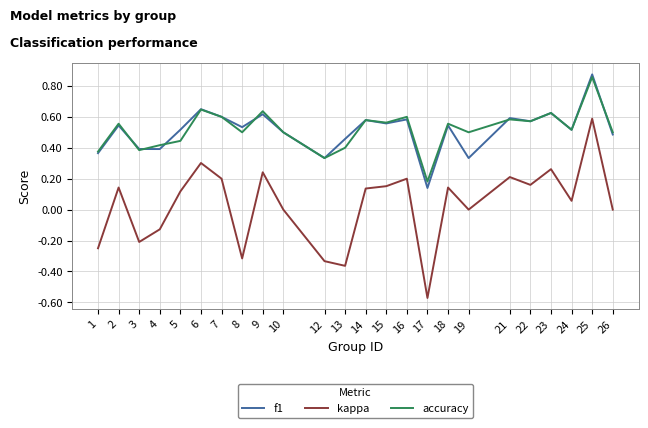

What is the difference between the kappa values at 25 and 17?

1.2